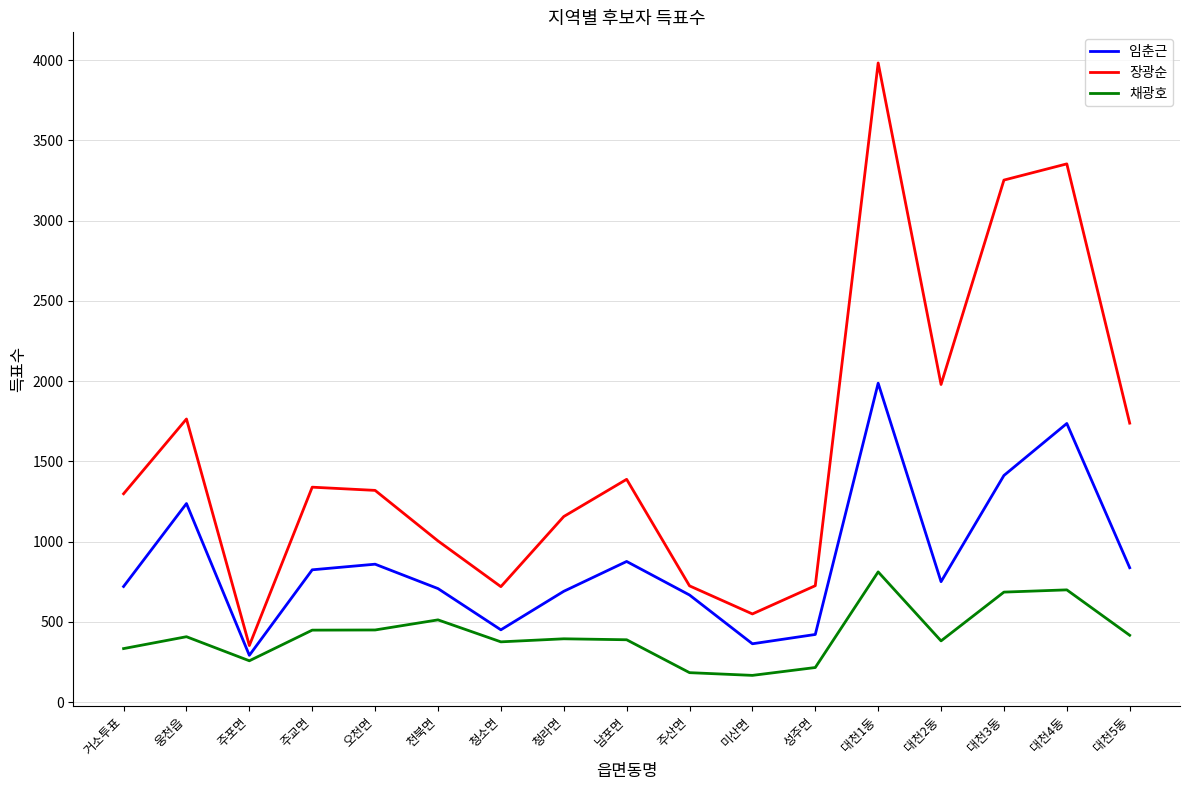

At which category is the sum across all series the highest?

대천1동